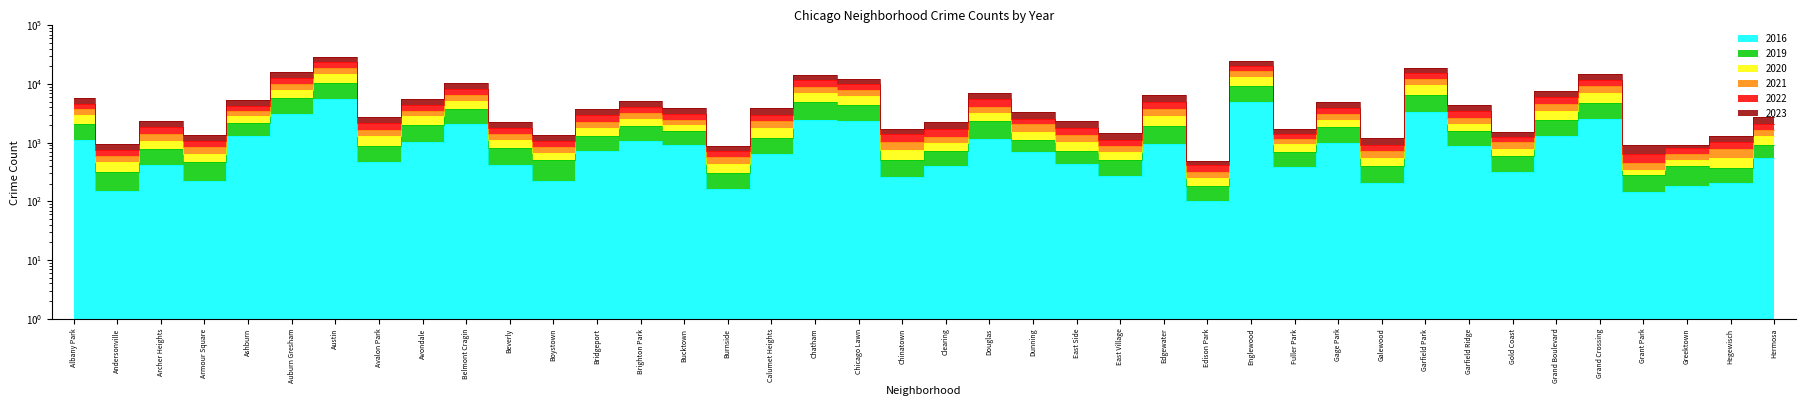

What is the difference between the 2020 values at Boystown and Dunning?

1220